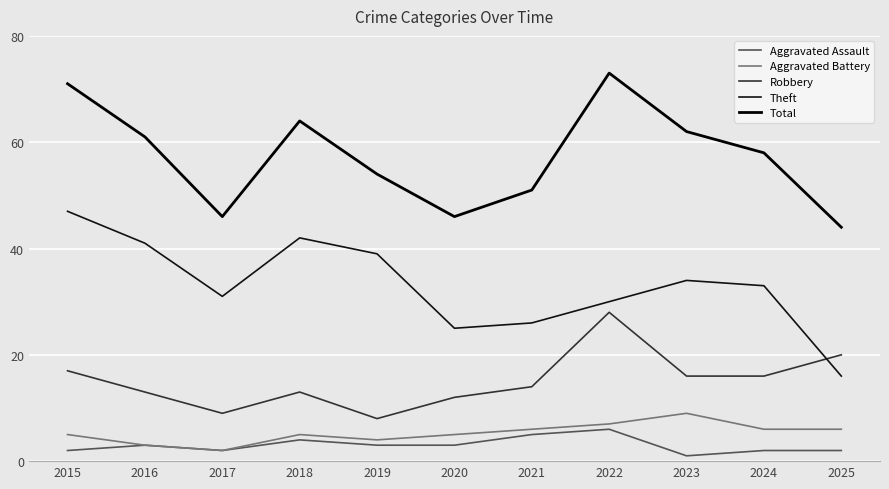

What is the difference between the Aggravated Assault values at 2020 and 2023?

2